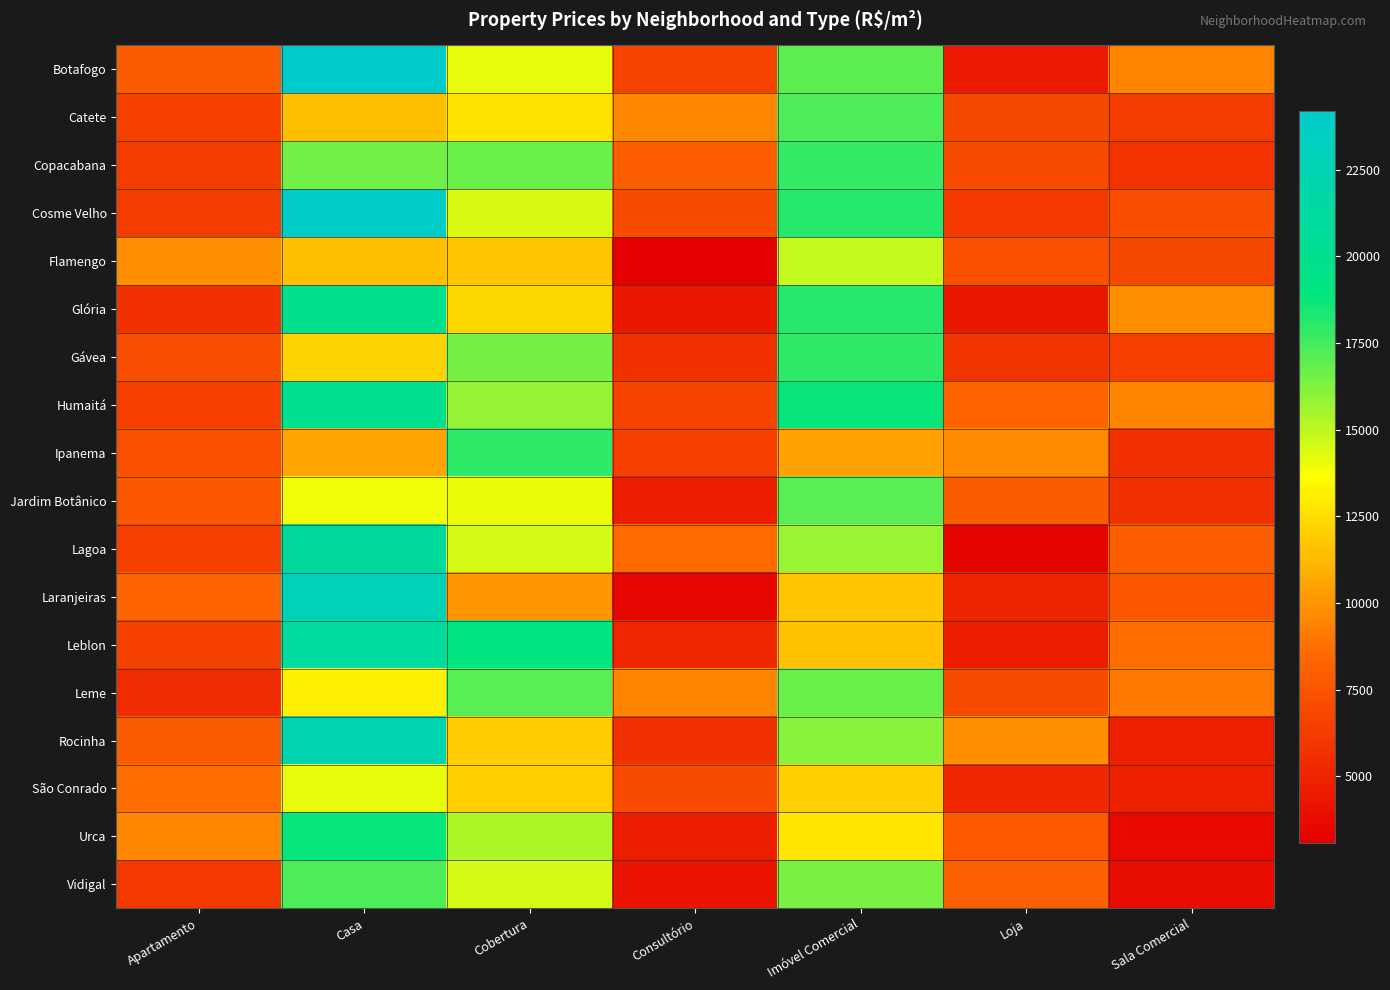

Reading left to right, what are all the values shown in this chart?

Botafogo: Apartamento=7884	Casa=24183	Cobertura=14118	Consultório=6618	Imóvel Comercial=16961	Loja=4462	Sala Comercial=9453
Catete: Apartamento=6449	Casa=11437	Cobertura=12720	Consultório=9550	Imóvel Comercial=17320	Loja=6868	Sala Comercial=6286
Copacabana: Apartamento=6209	Casa=16554	Cobertura=16732	Consultório=7965	Imóvel Comercial=17761	Loja=6986	Sala Comercial=5736
Cosme Velho: Apartamento=6220	Casa=23783	Cobertura=14396	Consultório=6991	Imóvel Comercial=18102	Loja=6051	Sala Comercial=7152
Flamengo: Apartamento=9773	Casa=11437	Cobertura=11682	Consultório=3088	Imóvel Comercial=14828	Loja=7344	Sala Comercial=6857
Glória: Apartamento=5672	Casa=19877	Cobertura=12262	Consultório=4402	Imóvel Comercial=18119	Loja=4388	Sala Comercial=9723
Gávea: Apartamento=7084	Casa=12186	Cobertura=16441	Consultório=5716	Imóvel Comercial=17931	Loja=5845	Sala Comercial=6344
Humaitá: Apartamento=6309	Casa=19923	Cobertura=15817	Consultório=6607	Imóvel Comercial=18698	Loja=8312	Sala Comercial=9443
Ipanema: Apartamento=7303	Casa=10536	Cobertura=17972	Consultório=6367	Imóvel Comercial=10453	Loja=9660	Sala Comercial=5691
Jardim Botânico: Apartamento=7578	Casa=13904	Cobertura=14026	Consultório=4712	Imóvel Comercial=17082	Loja=7882	Sala Comercial=5704
Lagoa: Apartamento=6350	Casa=20948	Cobertura=14528	Consultório=8524	Imóvel Comercial=15777	Loja=3351	Sala Comercial=8001
Laranjeiras: Apartamento=8288	Casa=22821	Cobertura=10081	Consultório=3430	Imóvel Comercial=11684	Loja=4934	Sala Comercial=7561
Leblon: Apartamento=6388	Casa=20993	Cobertura=18875	Consultório=5144	Imóvel Comercial=11559	Loja=4715	Sala Comercial=8609
Leme: Apartamento=5415	Casa=13062	Cobertura=17076	Consultório=9472	Imóvel Comercial=16751	Loja=6993	Sala Comercial=9080
Rocinha: Apartamento=7883	Casa=22185	Cobertura=11916	Consultório=5682	Imóvel Comercial=16059	Loja=9710	Sala Comercial=4799
São Conrado: Apartamento=8630	Casa=14126	Cobertura=12019	Consultório=6973	Imóvel Comercial=12056	Loja=5206	Sala Comercial=4740
Urca: Apartamento=9545	Casa=18748	Cobertura=15319	Consultório=4728	Imóvel Comercial=12739	Loja=7682	Sala Comercial=3582
Vidigal: Apartamento=6036	Casa=17273	Cobertura=14500	Consultório=4203	Imóvel Comercial=16375	Loja=8084	Sala Comercial=3720